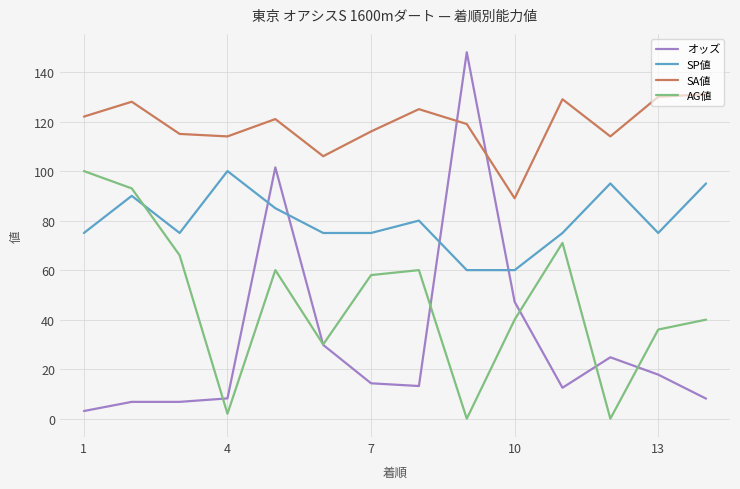

What are all the series names shown in the legend?

オッズ, SP値, SA値, AG値